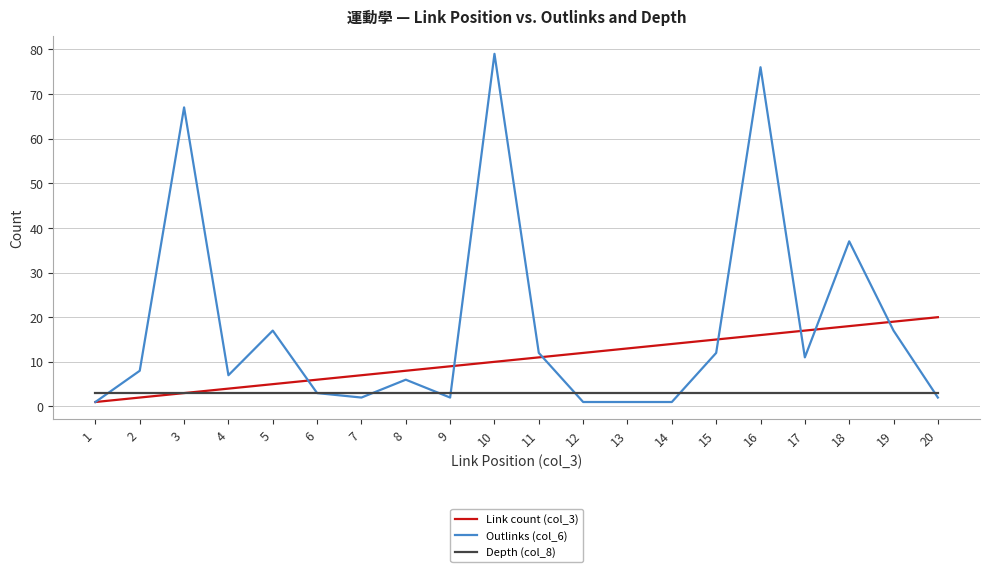

Which series has the widest spread of values?

Outlinks (col_6)